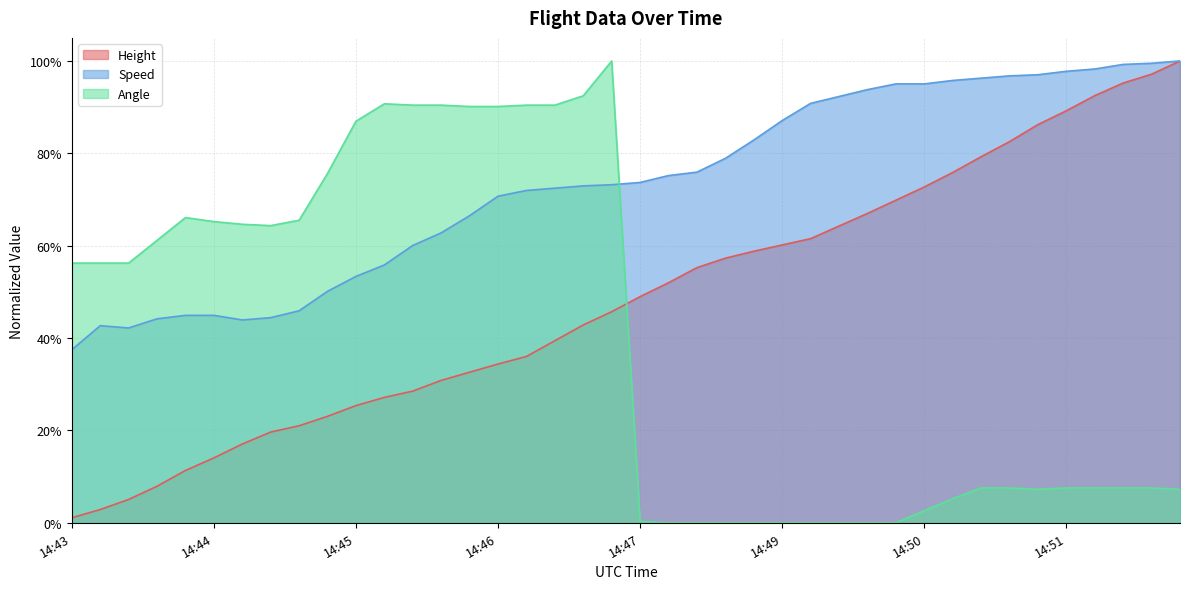

What is the difference between the maximum and second lowest values in the Speed series?

0.6